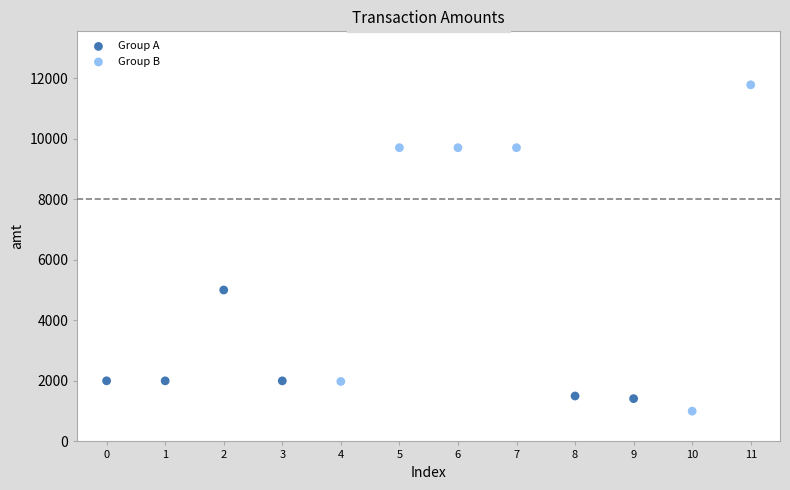

Which series reaches the maximum Y coordinate?

Group B